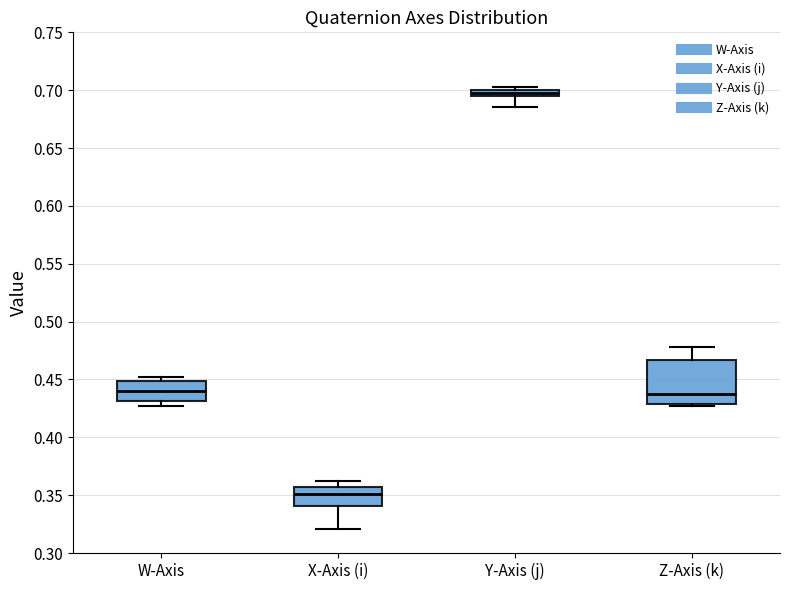

Which box is the tallest, from its lower edge to its upper edge?

Z-Axis (k)